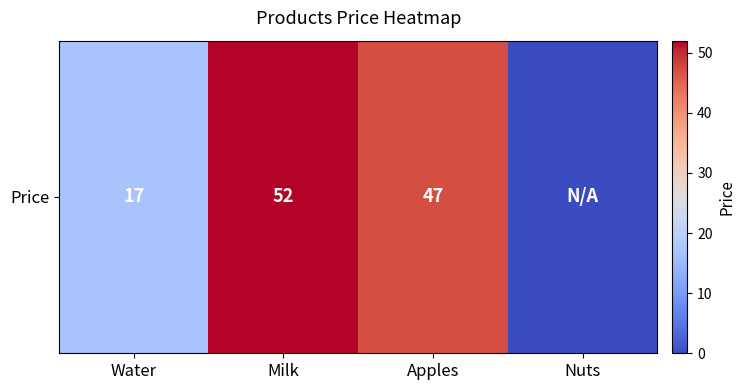

How many distinct data groups are displayed?

1